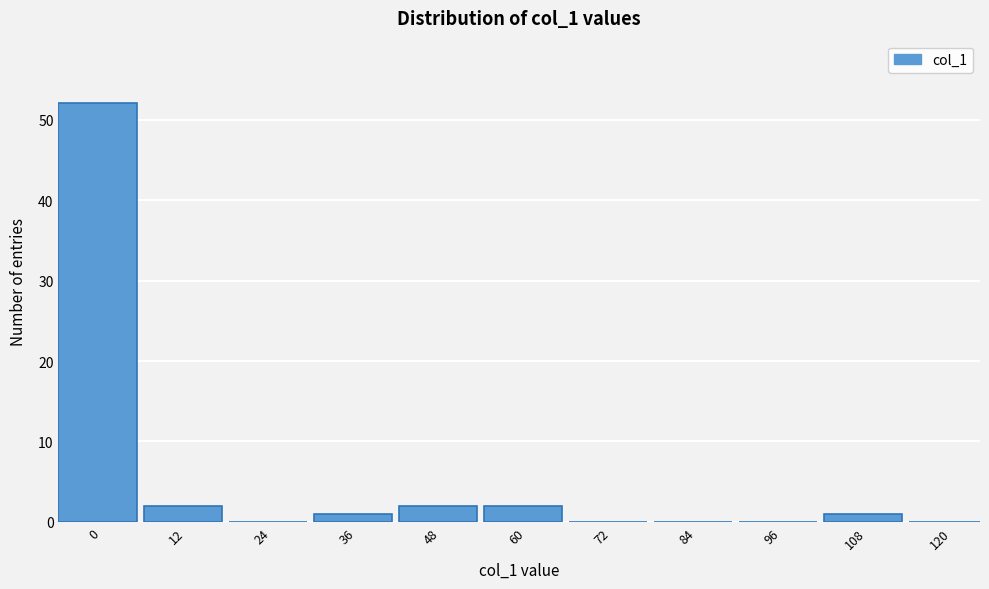

Reading right to left, what are all the values shown in this chart?

120=0	108=1	96=0	84=0	72=0	60=2	48=2	36=1	24=0	12=2	0=52